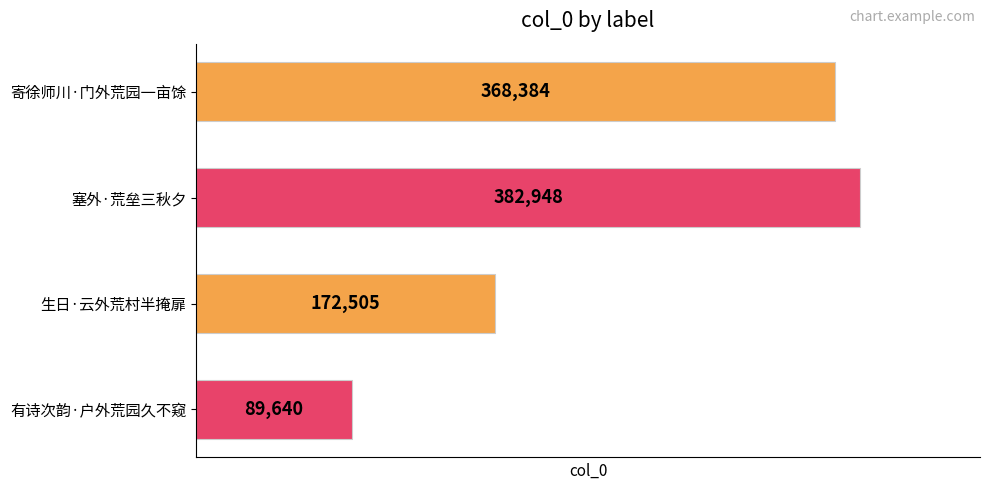

What is the average value?

253369